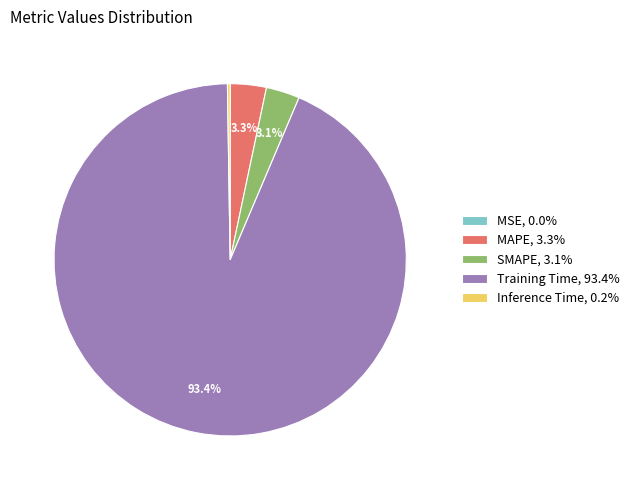

What portion of the pie excludes Training Time, 93.4%?

6.6%